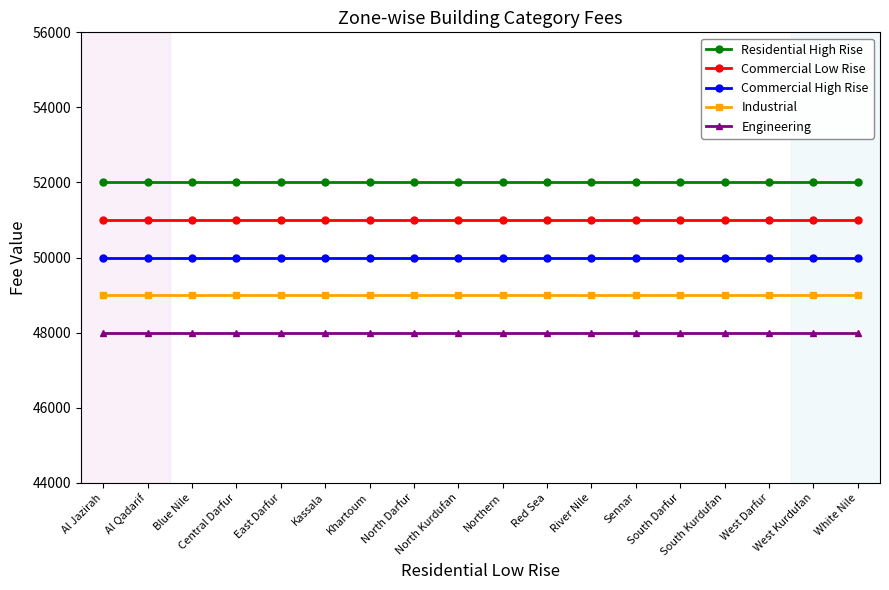

Is it true that Commercial High Rise equals 50000 at Al Jazirah?

True